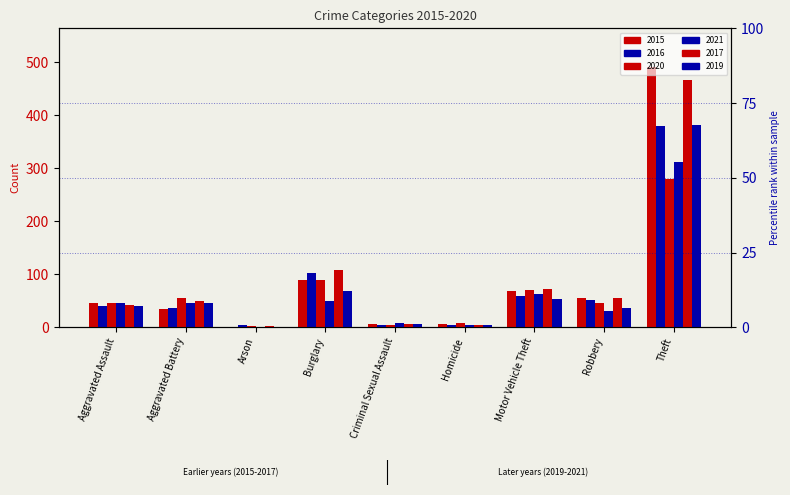

Are the bars horizontal?

No